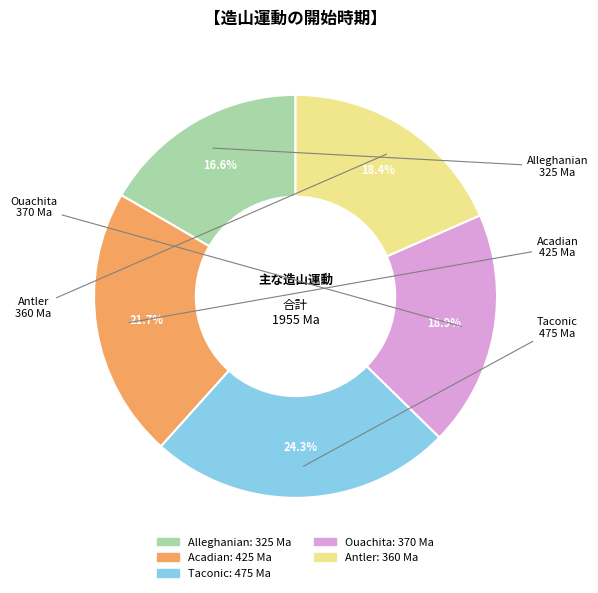

To the nearest percent, what is the difference between the largest and smallest slice percentages?

8%